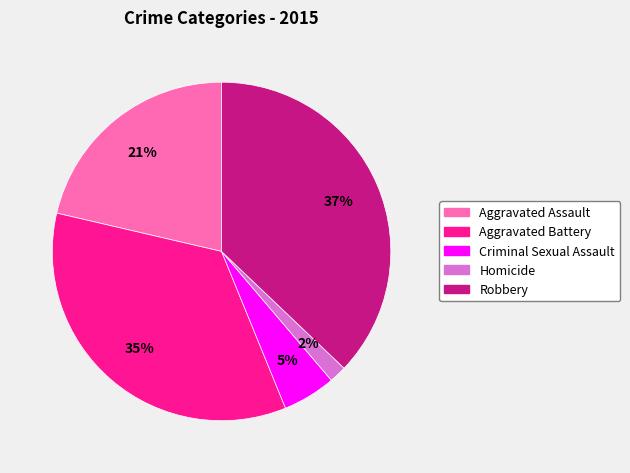

Does Homicide account for over 50% of the chart?

No